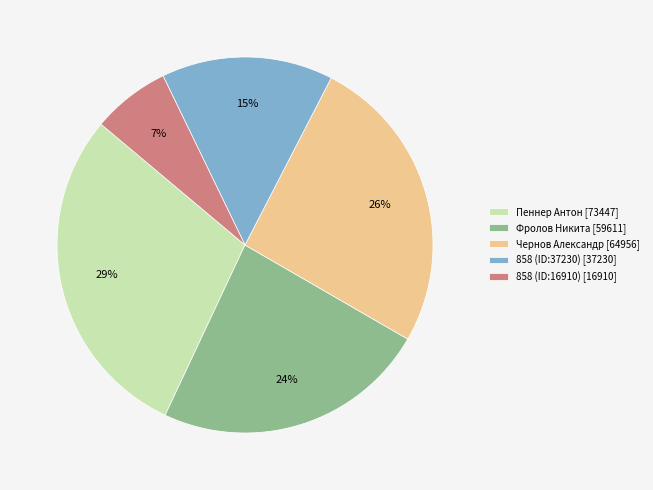

Approximately how many times larger is the value at Пеннер Антон compared to Чернов Александр?

1.1